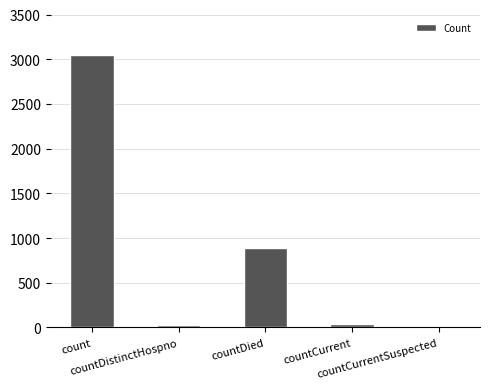

What is the sum of all values?

4005